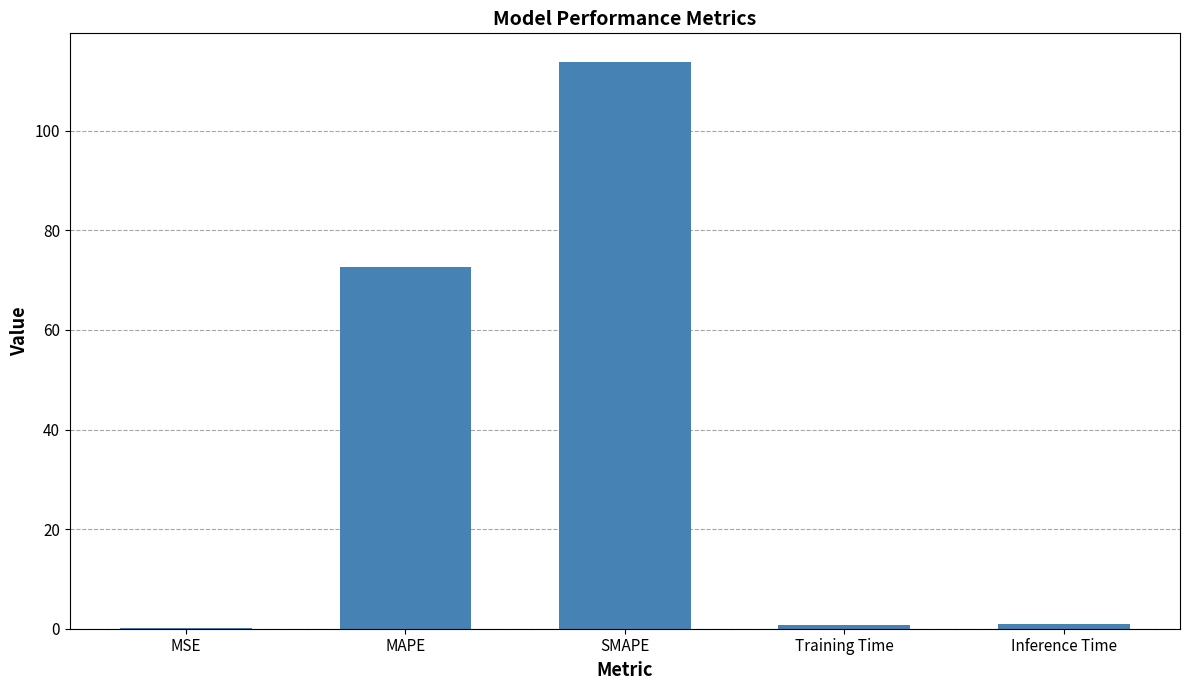

What is the sum of the values at MSE and SMAPE?

114.1